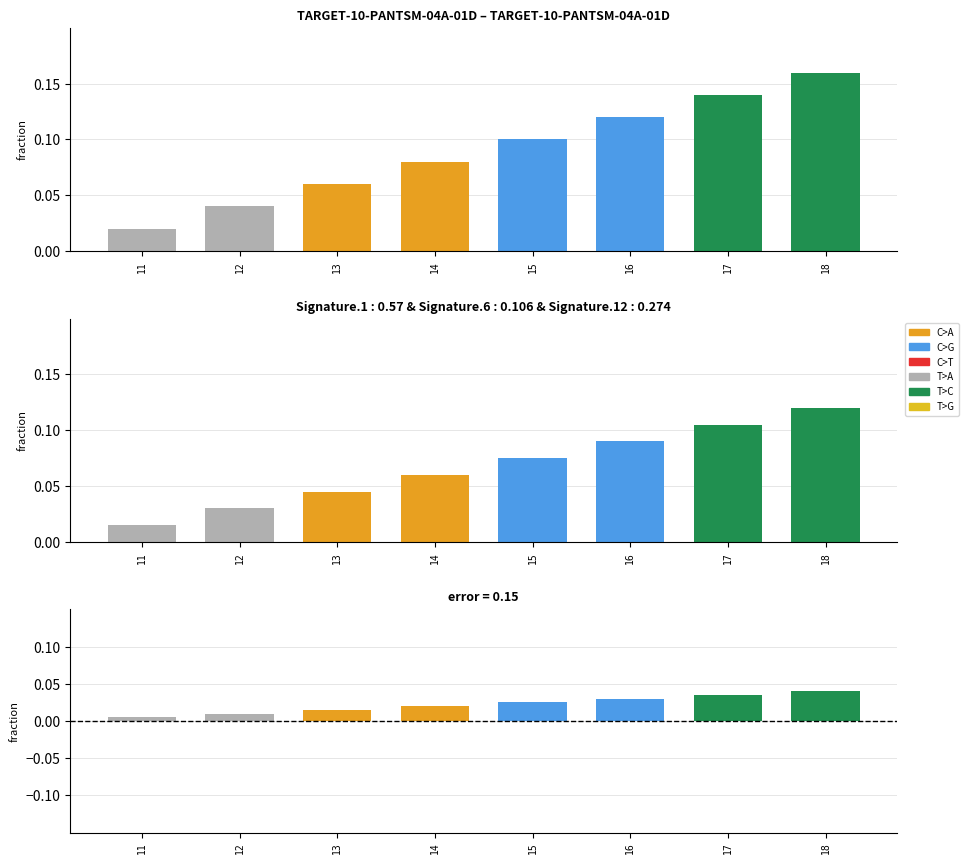

True or false: the data shows 0.0 at 18.

True